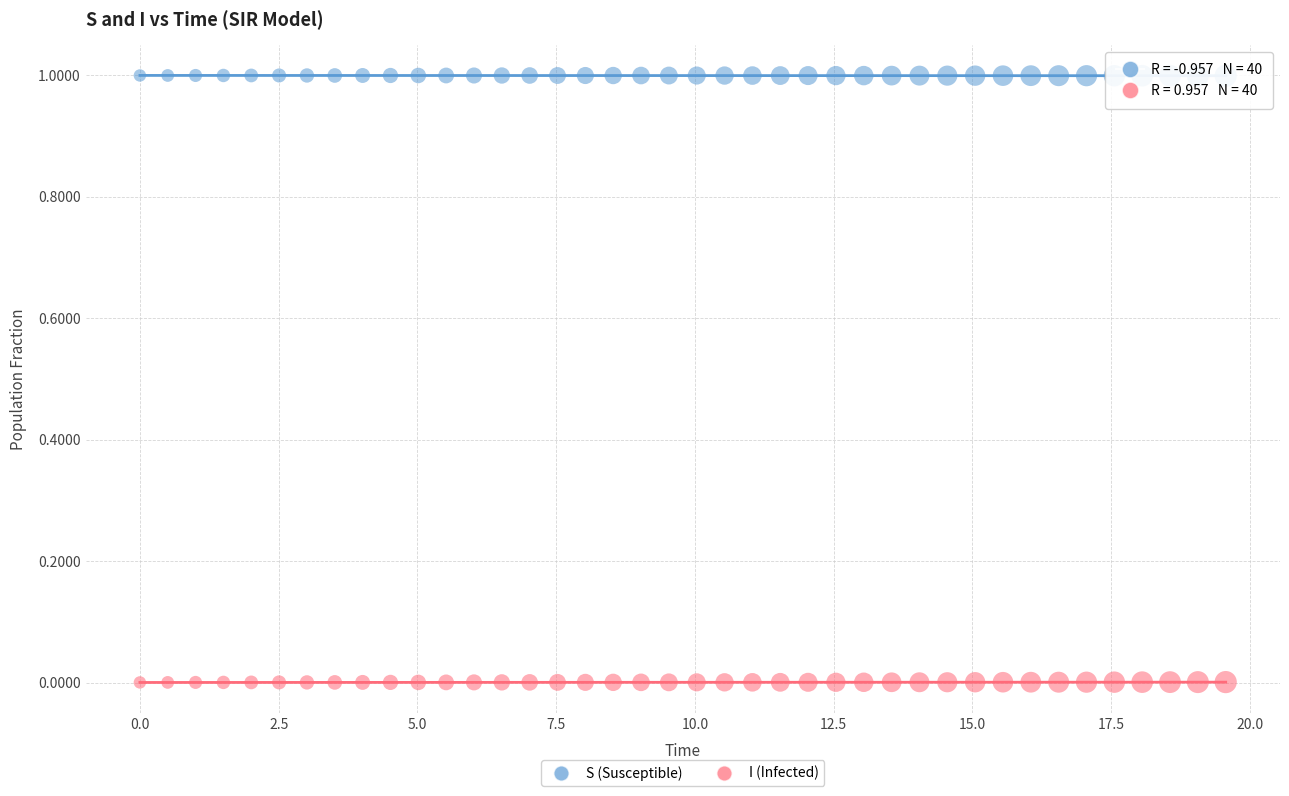

Across all data points, what is the range of Y values (max minus min)?

1.0